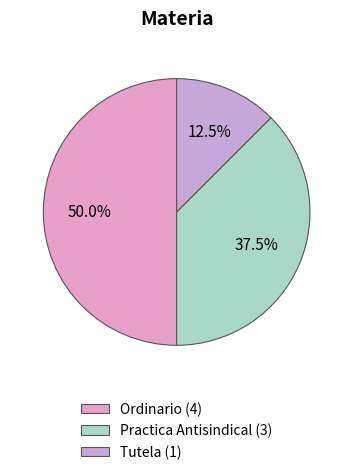

Do Ordinario and Tutela together represent more than half of the pie?

Yes